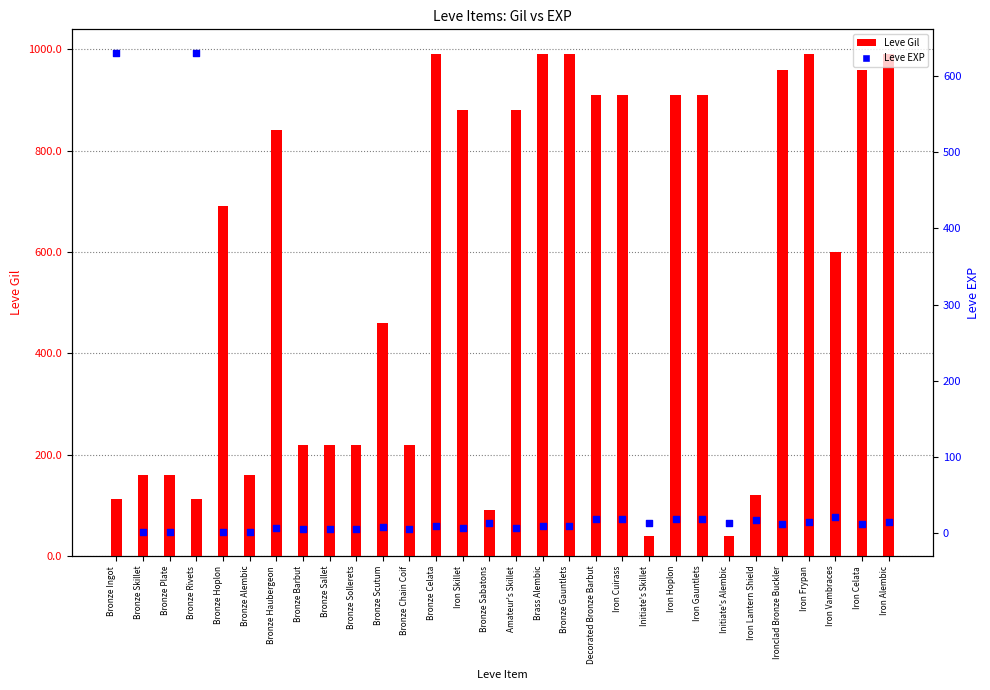

What are all the series names shown in the legend?

Leve Gil, Leve EXP